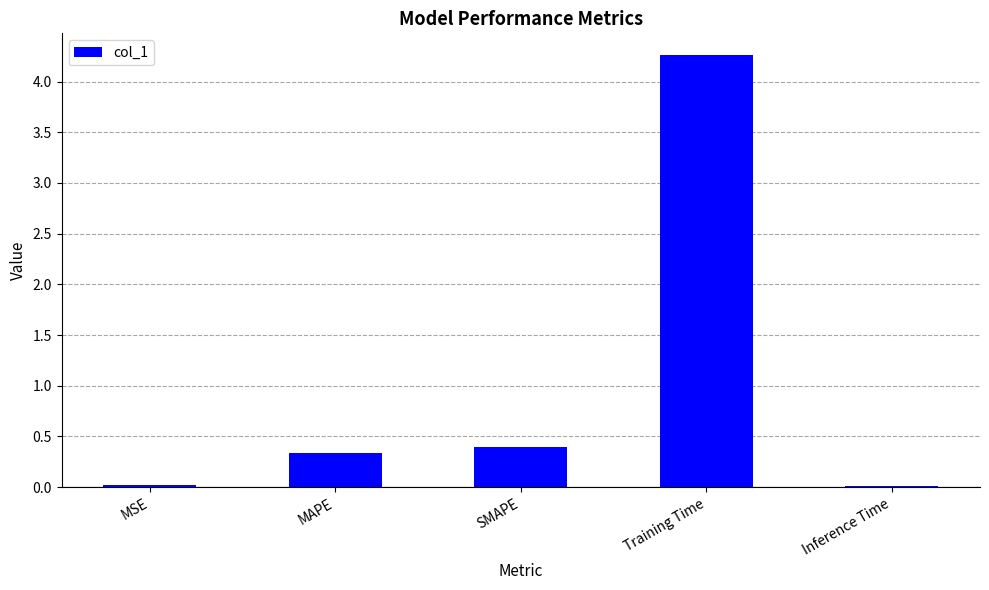

Which has a higher value, MAPE or Inference Time?

MAPE